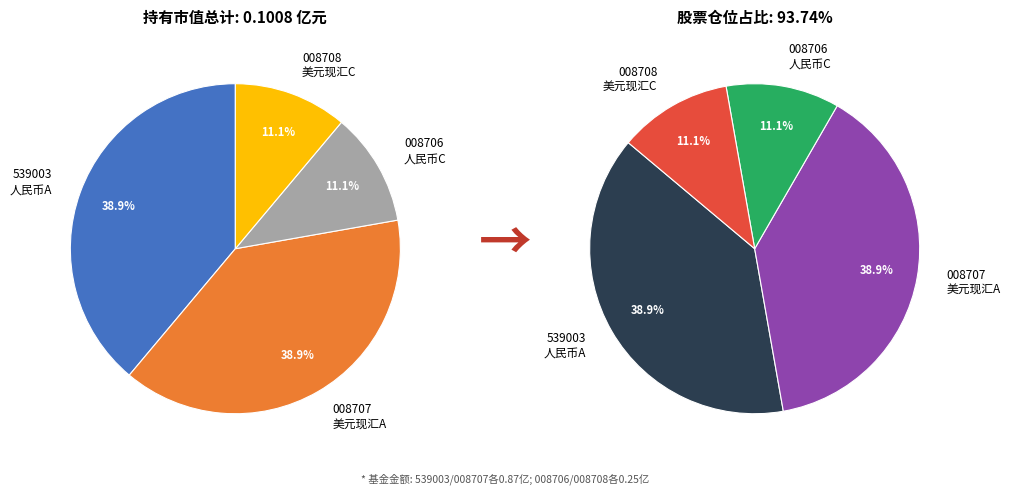

Does any single category account for the majority?

No